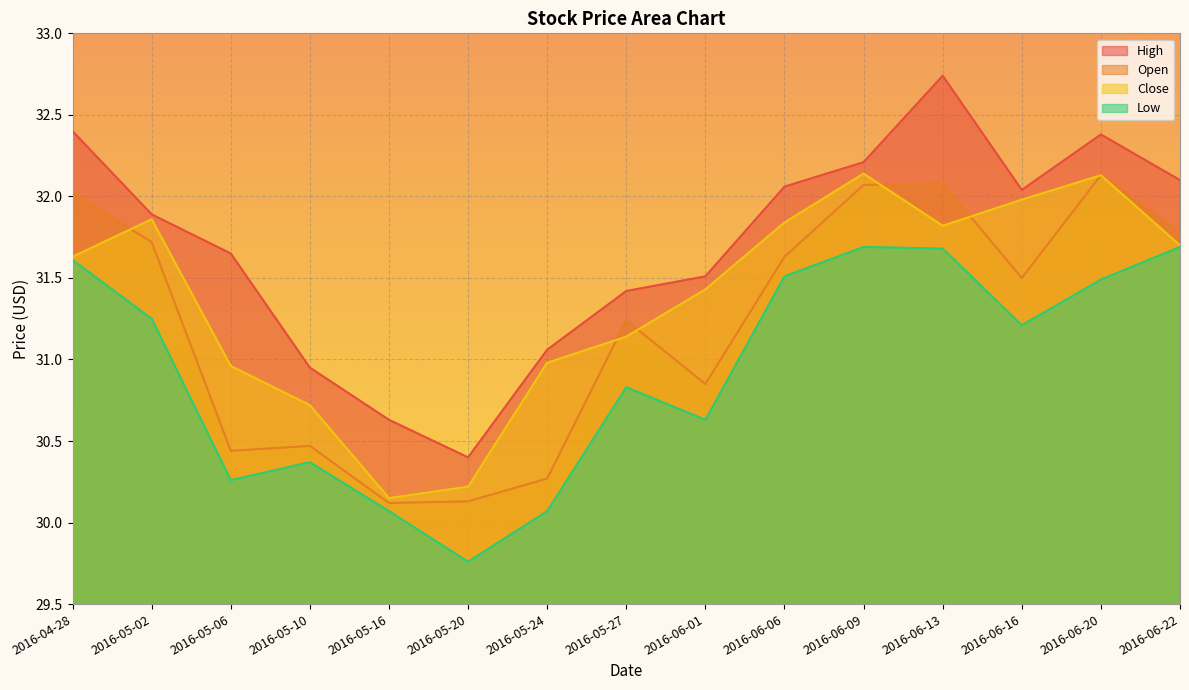

At which label does Open first exceed 31?

2016-04-28